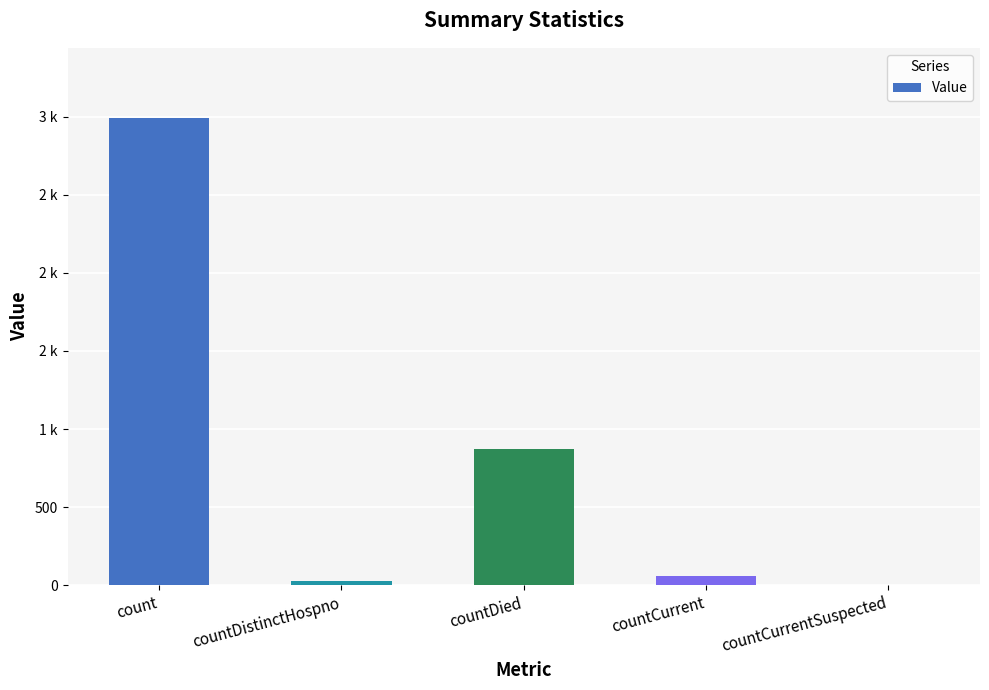

Count the number of data series in this chart.

1